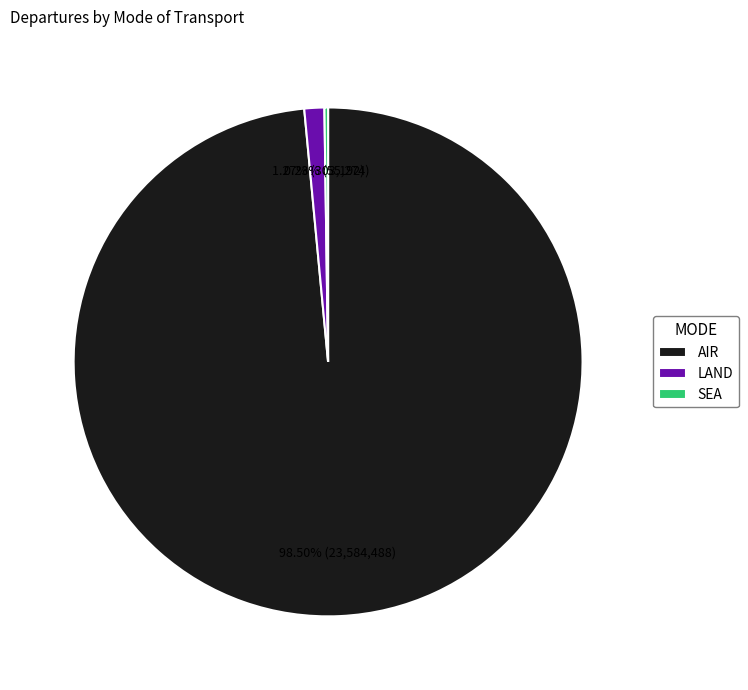

Combined, do AIR and LAND account for over 50%?

Yes